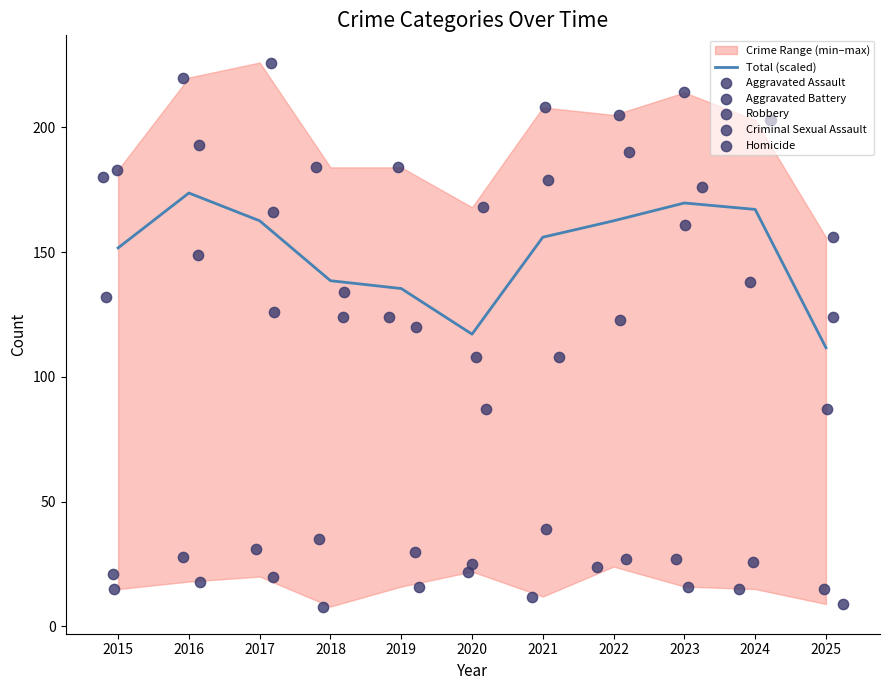

Which series reaches the maximum Y coordinate?

Aggravated Battery